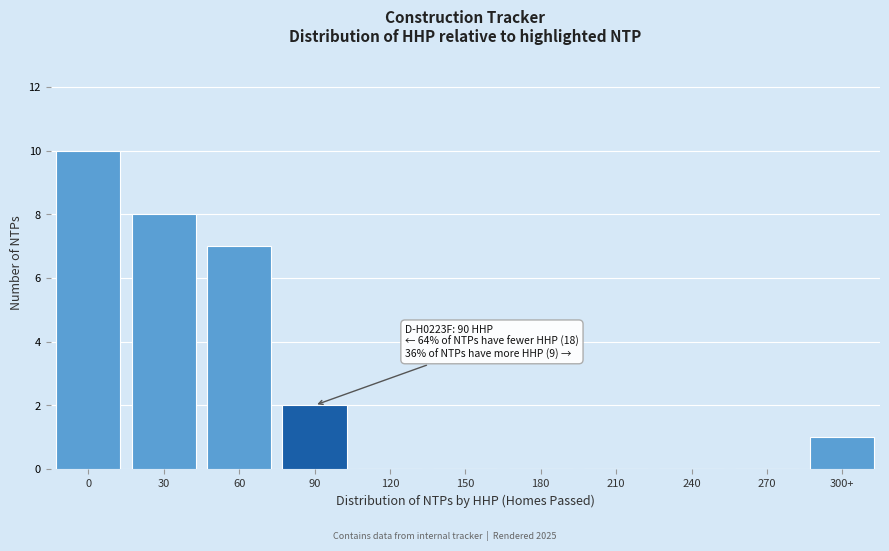

Reading left to right, list all the values displayed in this chart.

0=10	30=8	60=7	90=2	120=0	150=0	180=0	210=0	240=0	270=0	300+=1